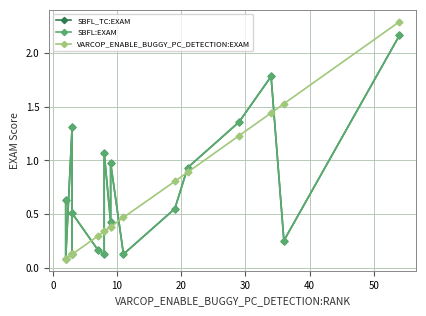

True or false: SBFL:EXAM and VARCOP_ENABLE_BUGGY_PC_DETECTION:EXAM cross at least once.

True